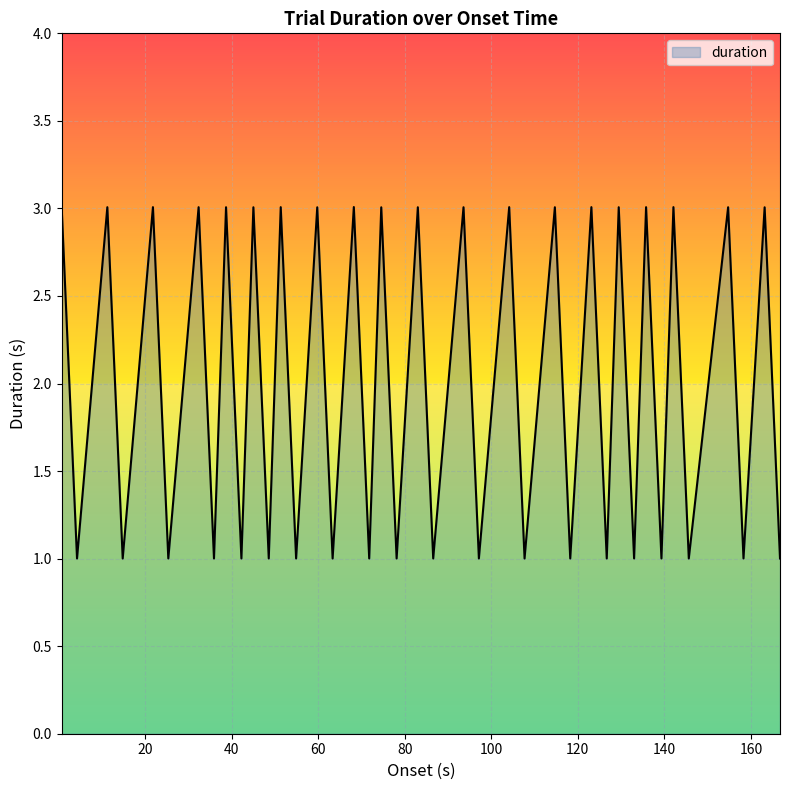

How many lines are shown in the chart?

1